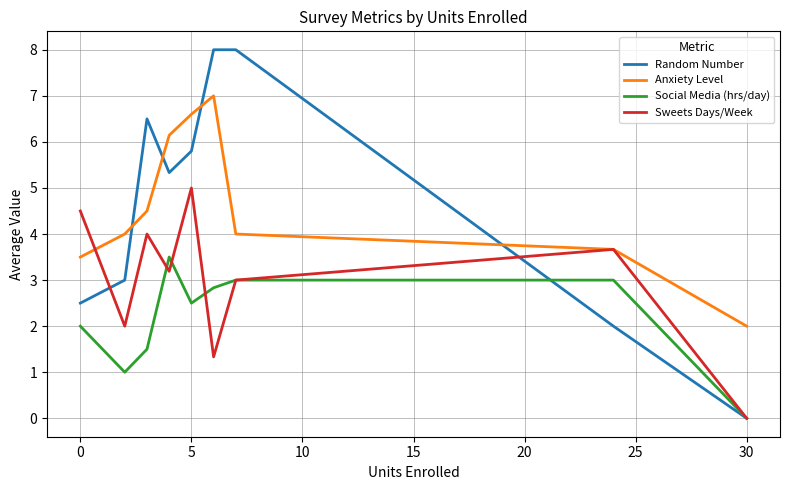

Rank the series by their maximum value, from lowest to highest.

Social Media (hrs/day), Sweets Days/Week, Anxiety Level, Random Number